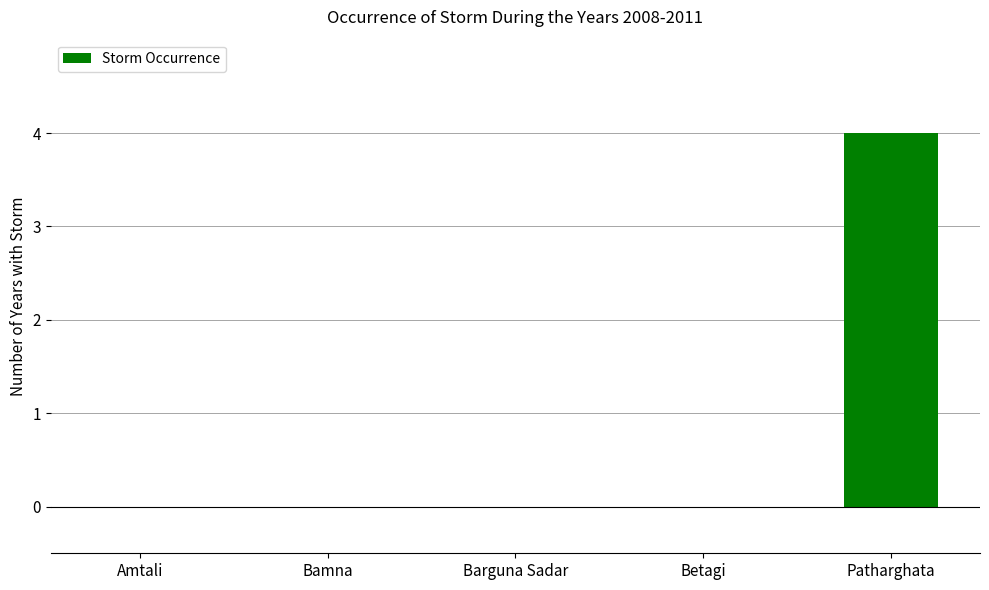

What is the sum of all values?

4